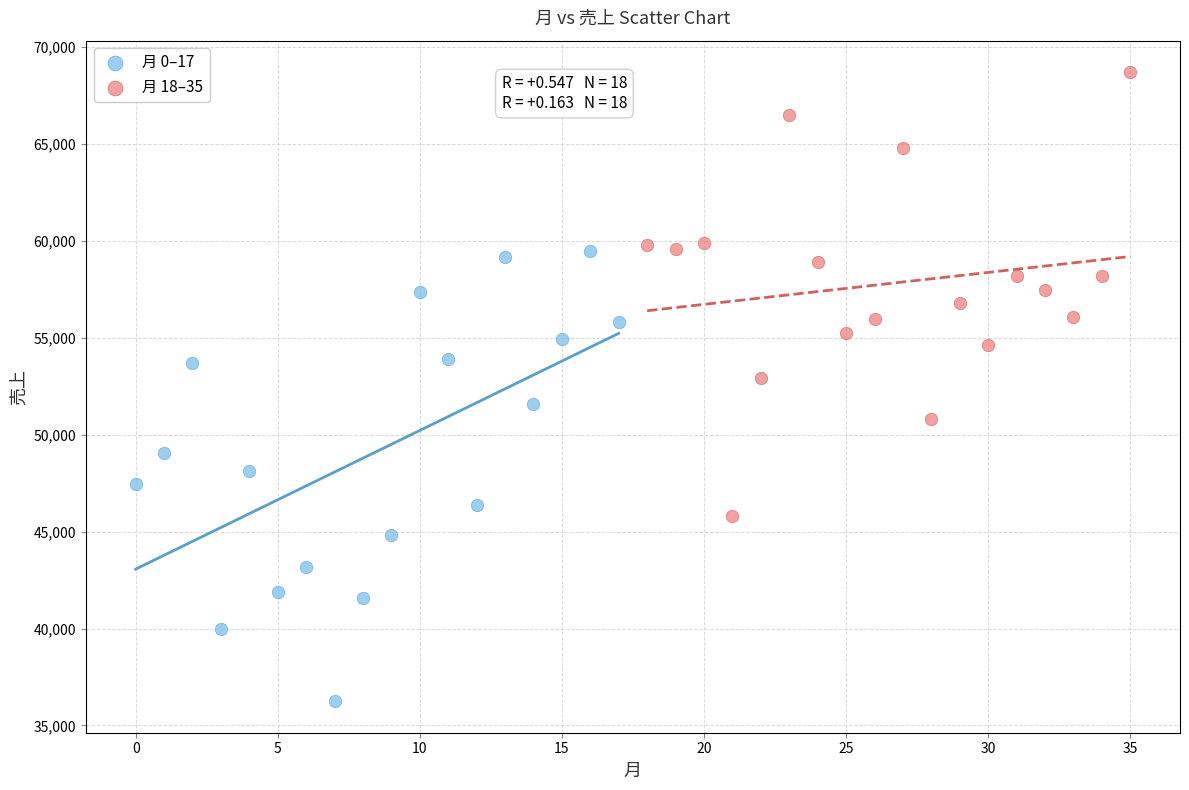

What are all the series names shown in the legend?

月 0–17, 月 18–35